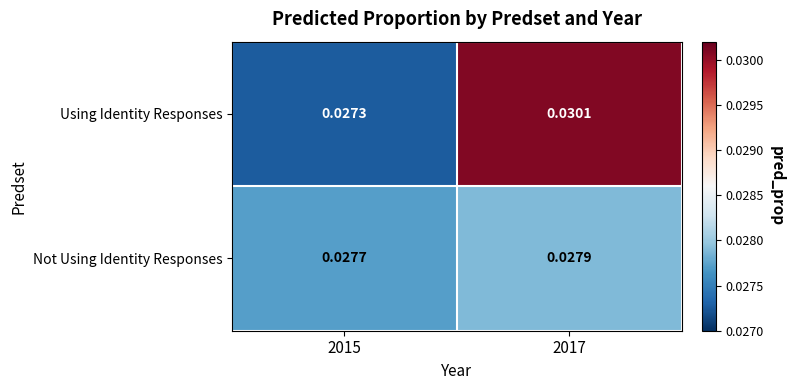

Between 2015 and 2017, which series saw the biggest shift?

Using Identity Responses